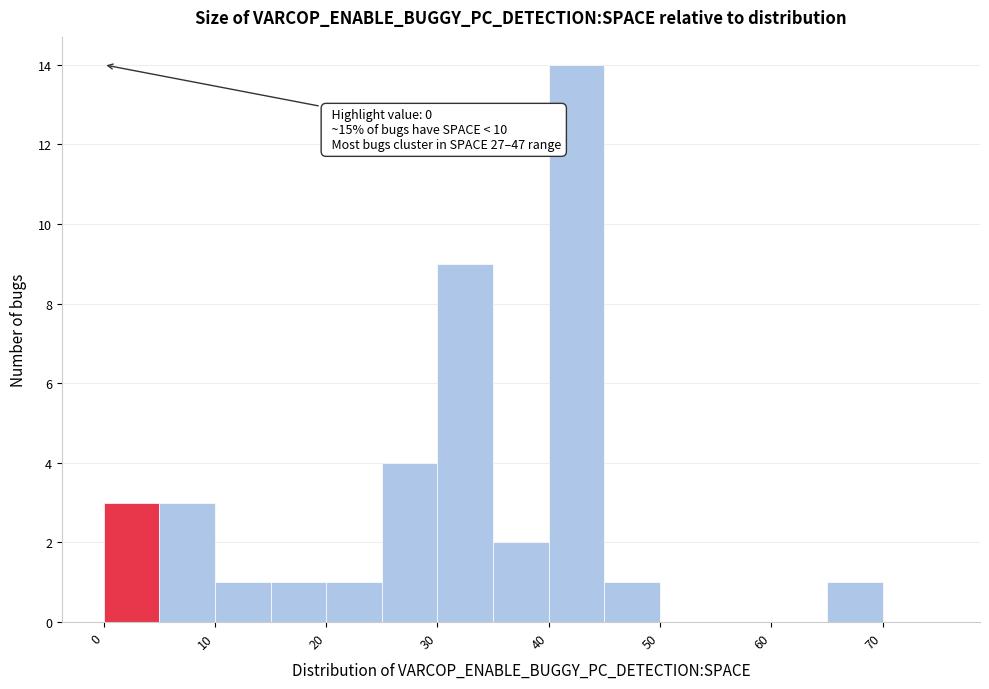

Which range on the x-axis has the tallest bar?

40 to 45